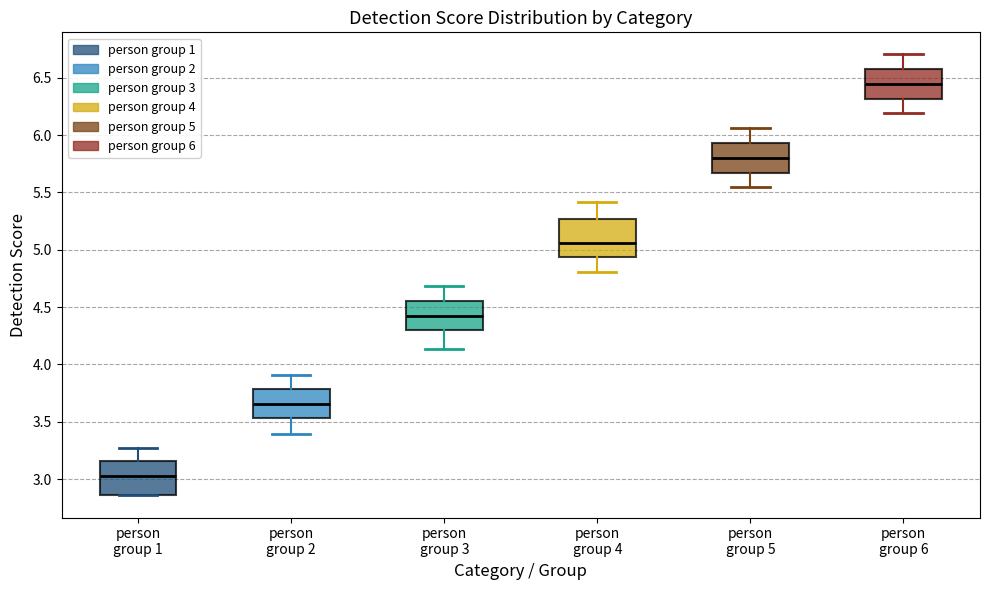

Reading left to right, read every box against the y-axis: the position of its median line, the range the box covers, and the ends of its whiskers. The values are not printed on the chart, so give them approximately, as read against the axis.

person group 1: median 3.05, box 2.85 to 3.15, whiskers 2.85 to 3.25
person group 2: median 3.65, box 3.55 to 3.80, whiskers 3.40 to 3.90
person group 3: median 4.45, box 4.30 to 4.55, whiskers 4.15 to 4.70
person group 4: median 5.05, box 4.95 to 5.25, whiskers 4.80 to 5.40
person group 5: median 5.80, box 5.65 to 5.95, whiskers 5.55 to 6.05
person group 6: median 6.45, box 6.30 to 6.55, whiskers 6.20 to 6.70